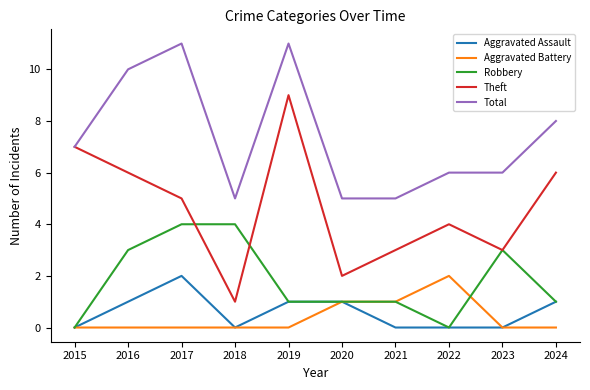

What is the total value across all series at 2022?

12